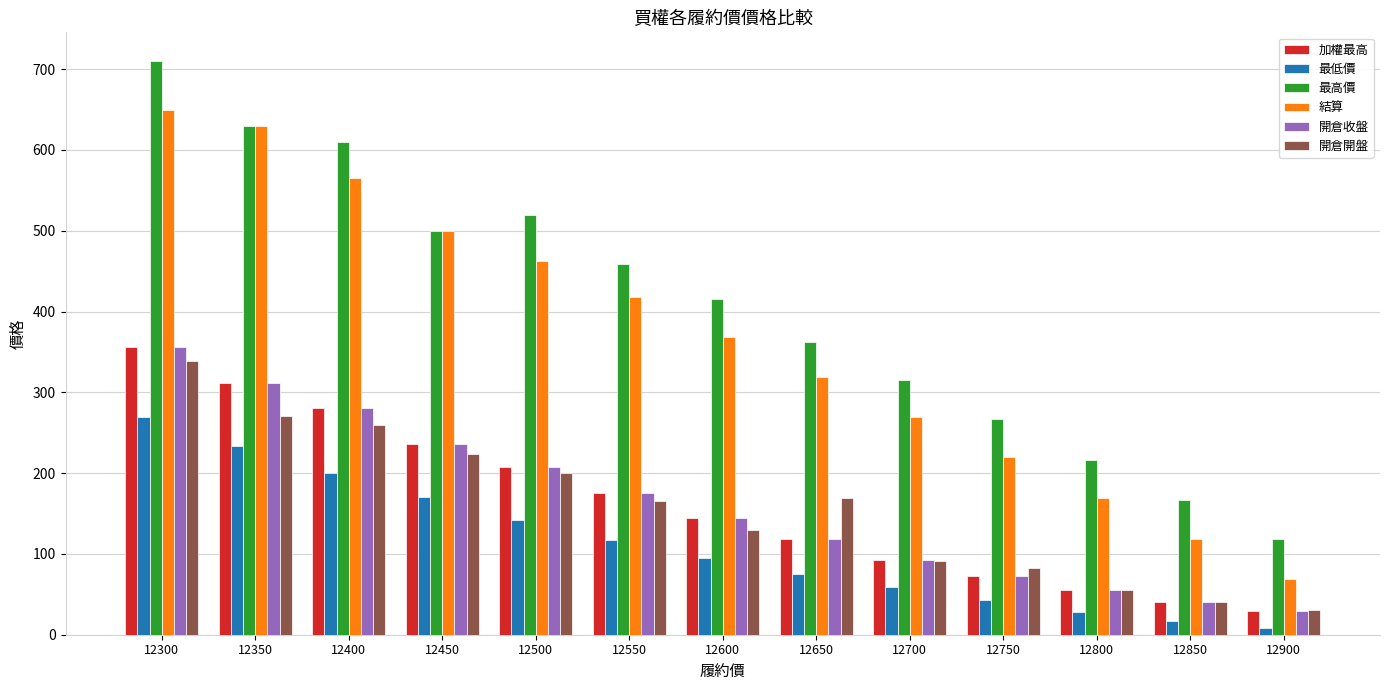

Count the number of categories in the chart.

13